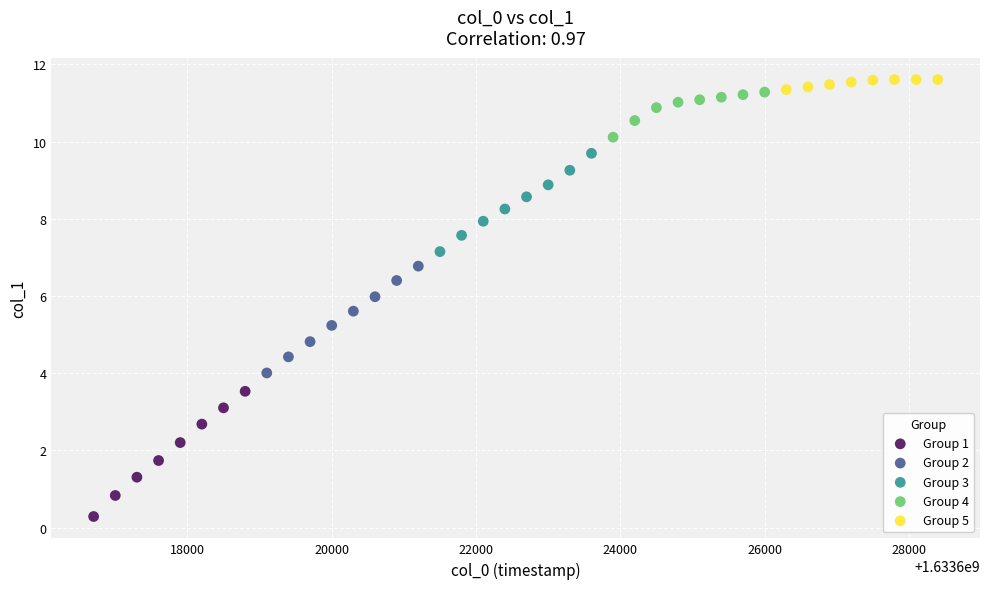

Which series contains the lowest Y value?

Group 1